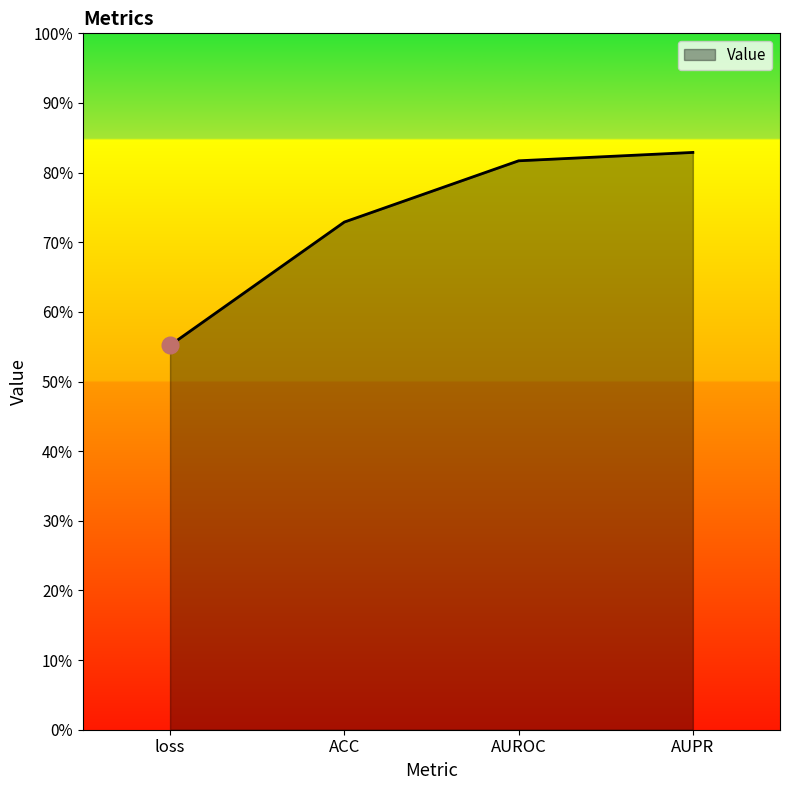

Is this an area chart (filled region under the line)?

Yes